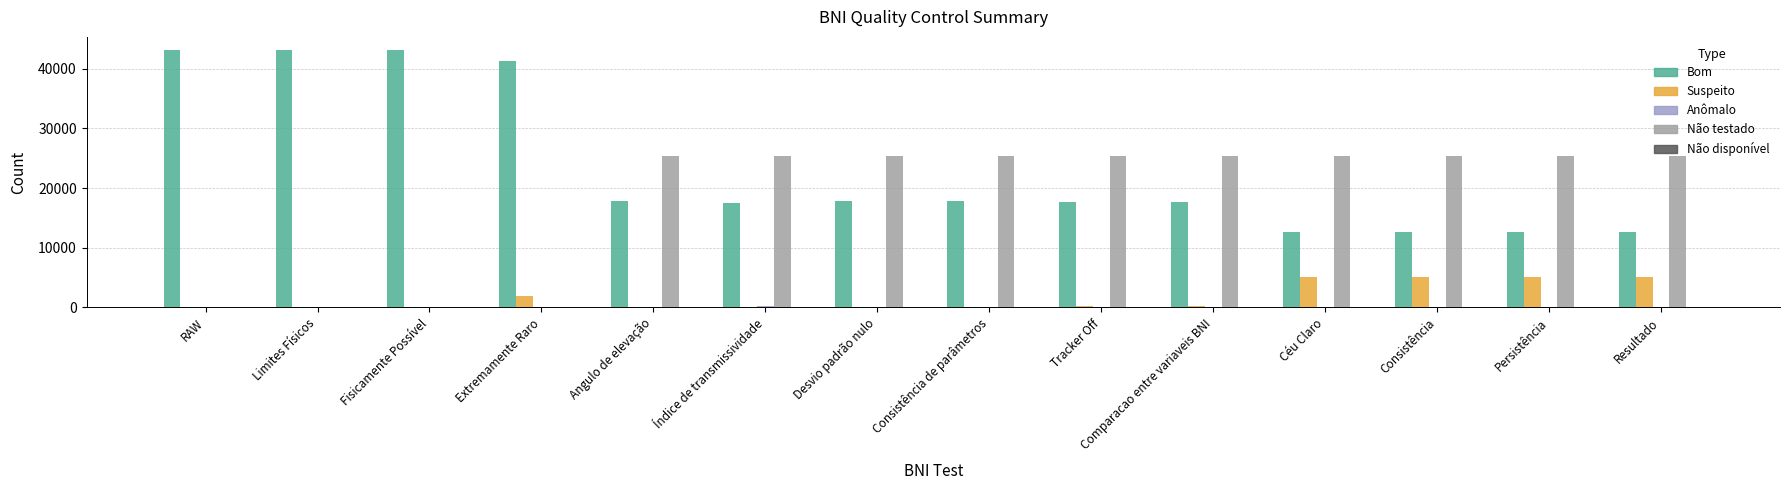

The Bom series shows 23014 at Tracker Off. True or false?

False